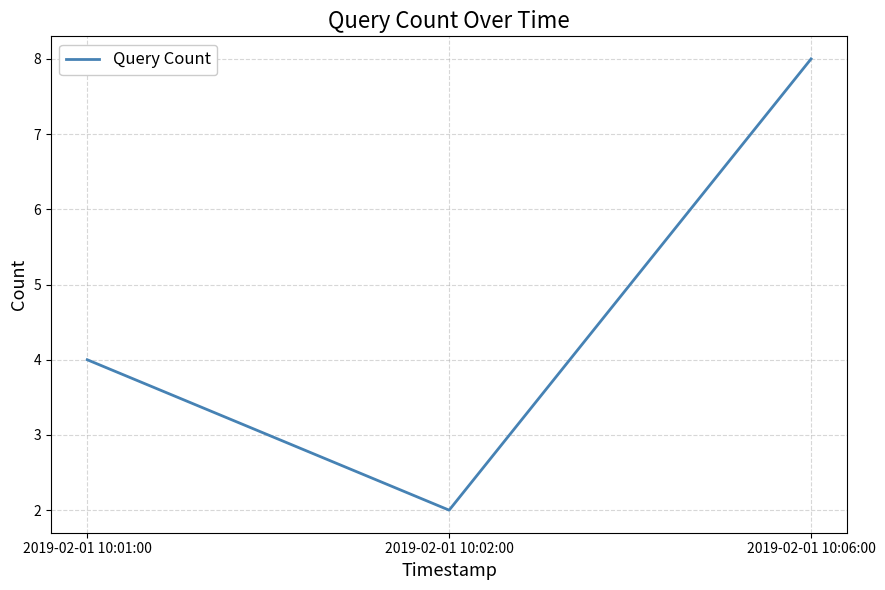

Reading left to right, list all the values displayed in this chart.

4	2	8